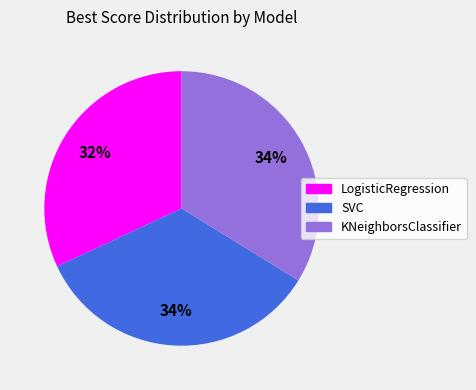

What percentage is the SVC slice, to the nearest percent?

34%